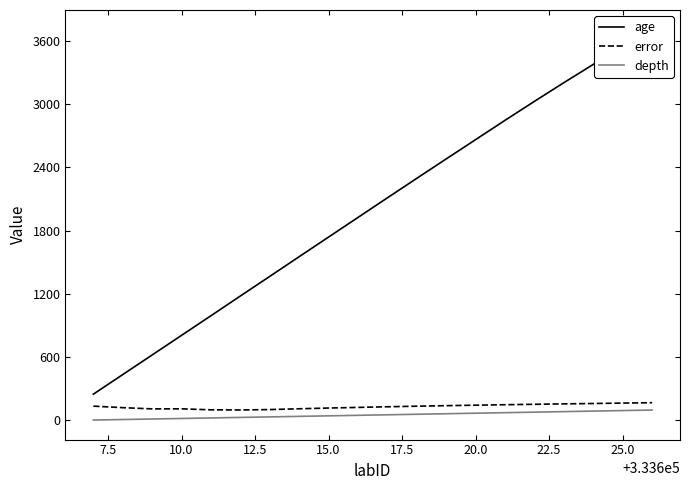

What is the lowest value of the error series?

98.0